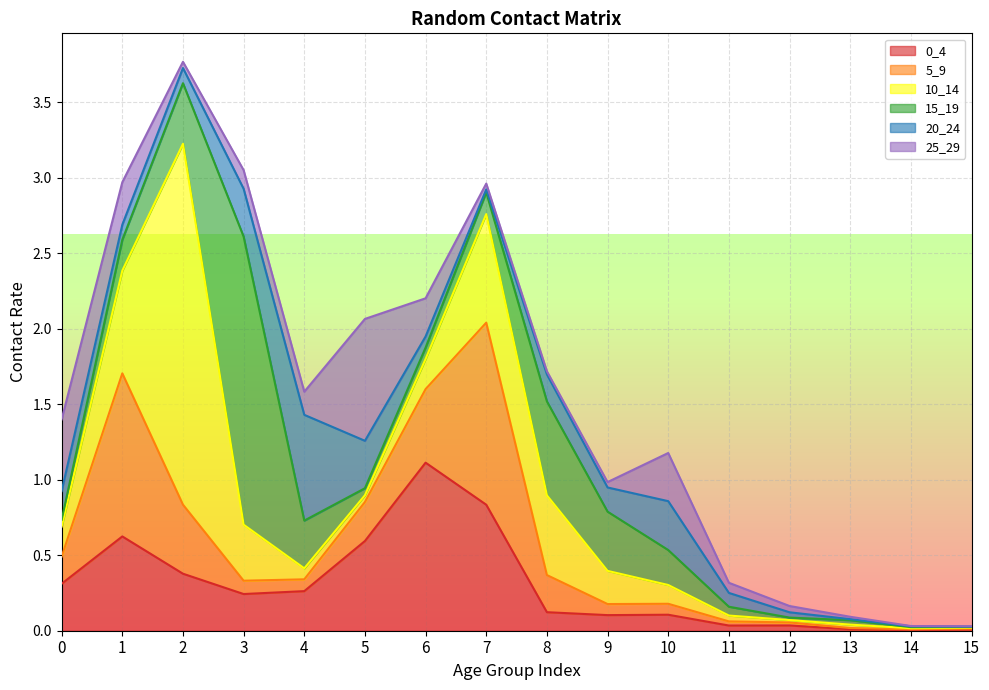

What is the difference between the maximum and minimum values in the 15_19 series?

1.9